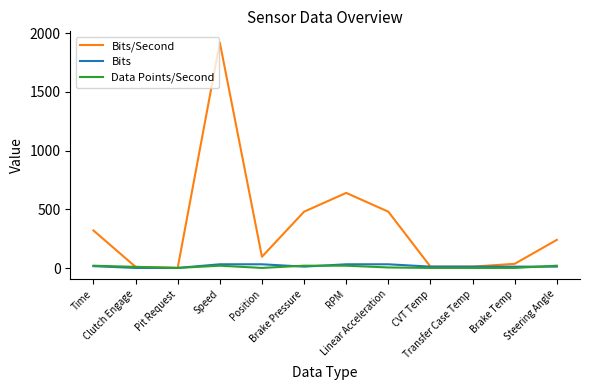

Which series has the largest total across all categories?

Bits/Second